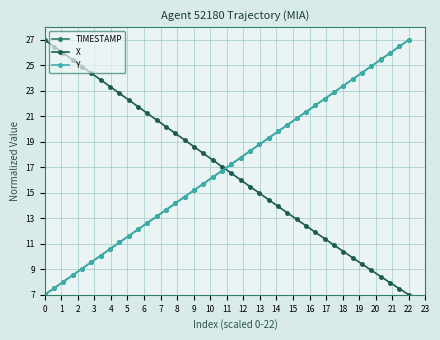

Reading left to right, list all the values displayed in this chart.

TIMESTAMP: 7.0	7.5	8.0	8.5	9.1	9.6	10.1	10.6	11.1	11.6	12.1	12.6	13.2	13.7	14.2	14.7	15.2	15.7	16.2	16.7	17.3	17.8	18.3	18.8	19.3	19.8	20.3	20.8	21.4	21.9	22.4	22.9	23.4	23.9	24.4	24.9	25.5	26.0	26.5	27.0
X: 27.0	26.5	26.0	25.4	24.9	24.4	23.9	23.3	22.8	22.3	21.8	21.2	20.7	20.2	19.7	19.1	18.6	18.1	17.6	17.1	16.5	16.0	15.5	15.0	14.5	13.9	13.4	12.9	12.4	11.9	11.4	10.9	10.4	9.9	9.4	8.9	8.4	8.0	7.5	7.0
Y: 7.0	7.5	8.0	8.5	9.0	9.6	10.1	10.6	11.1	11.6	12.1	12.6	13.1	13.7	14.2	14.7	15.2	15.7	16.2	16.7	17.3	17.8	18.3	18.8	19.3	19.8	20.3	20.8	21.4	21.9	22.4	22.9	23.4	23.9	24.4	24.9	25.5	26.0	26.5	27.0